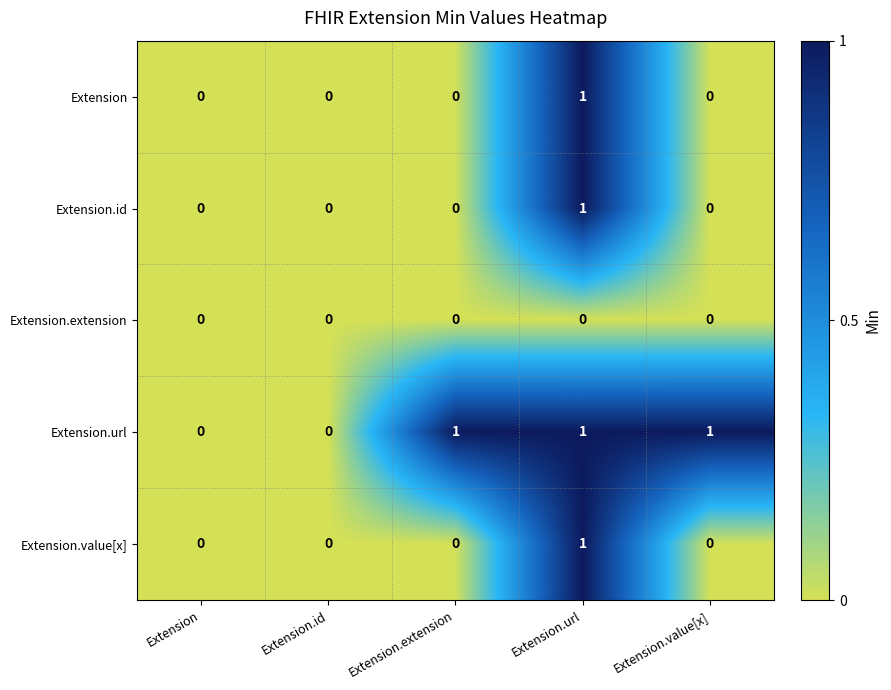

Is the value of Extension.url at Extension.url greater than the value of Extension at Extension.id?

Yes